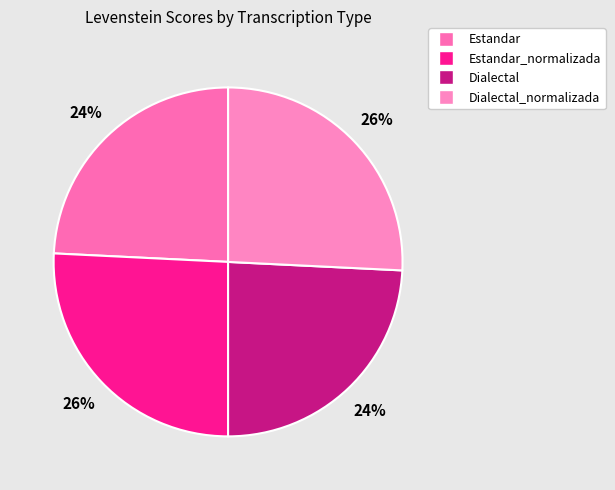

Does Dialectal_normalizada account for over 50% of the chart?

No